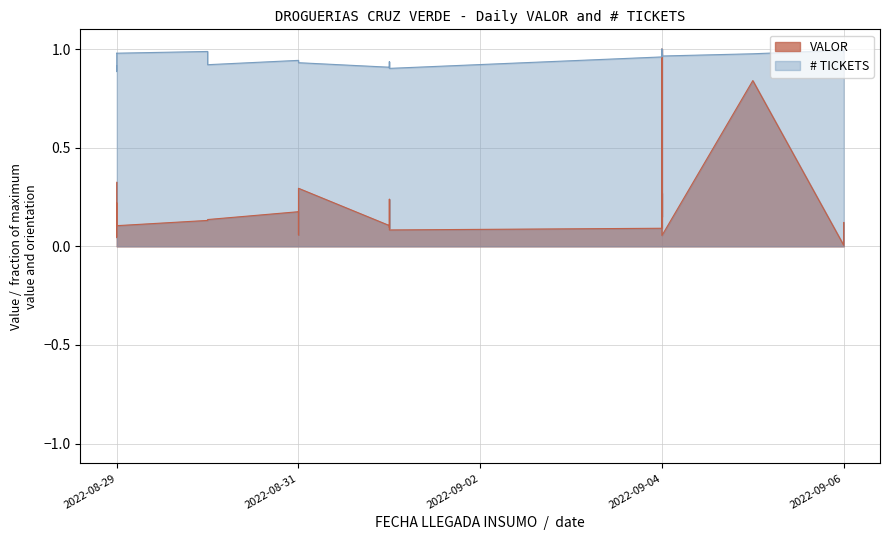

The value of VALOR at 2022-08-30 is 0.1. True or false?

True